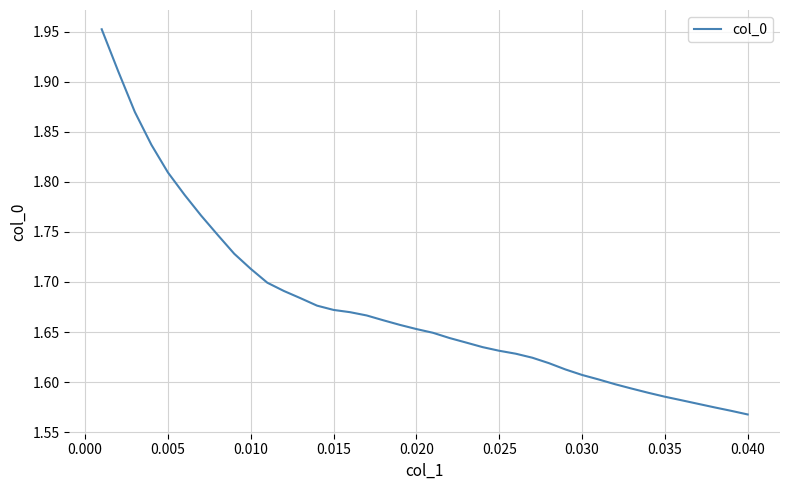

What is the difference between the maximum and minimum values?

0.4